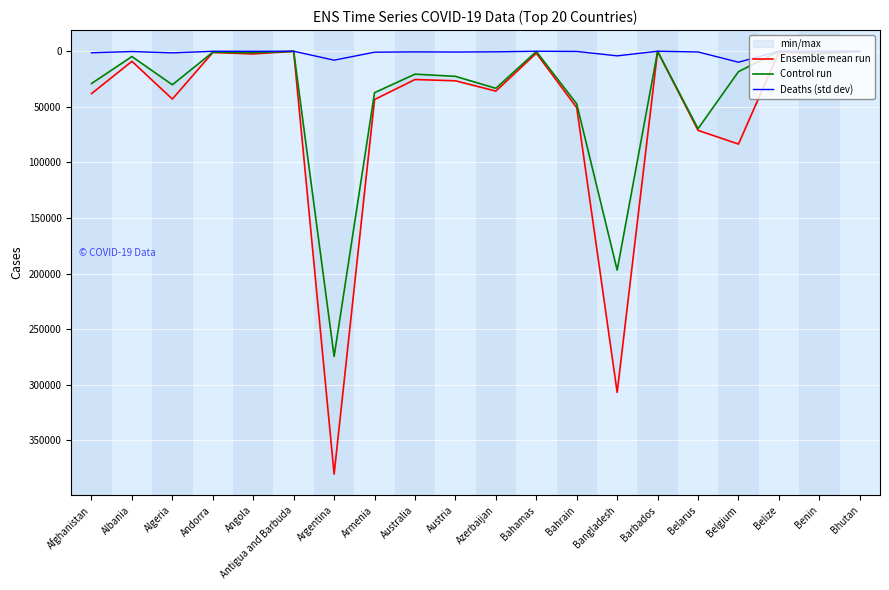

Reading right to left, what are all the values shown in this chart?

Ensemble mean run: 184	2145	818	83500	71165	165	306794	50756	1765	35844	26590	25448	43451	380292	94	2415	1098	43016	9083	38140
Control run: 119	1738	54	18360	69650	140	196836	47370	227	33364	22594	20631	37264	274458	89	1335	893	30157	4791	29059
Deaths (std dev): 0	40	12	9884	662	7	4174	189	29	524	733	583	869	8050	3	105	53	1475	266	1402